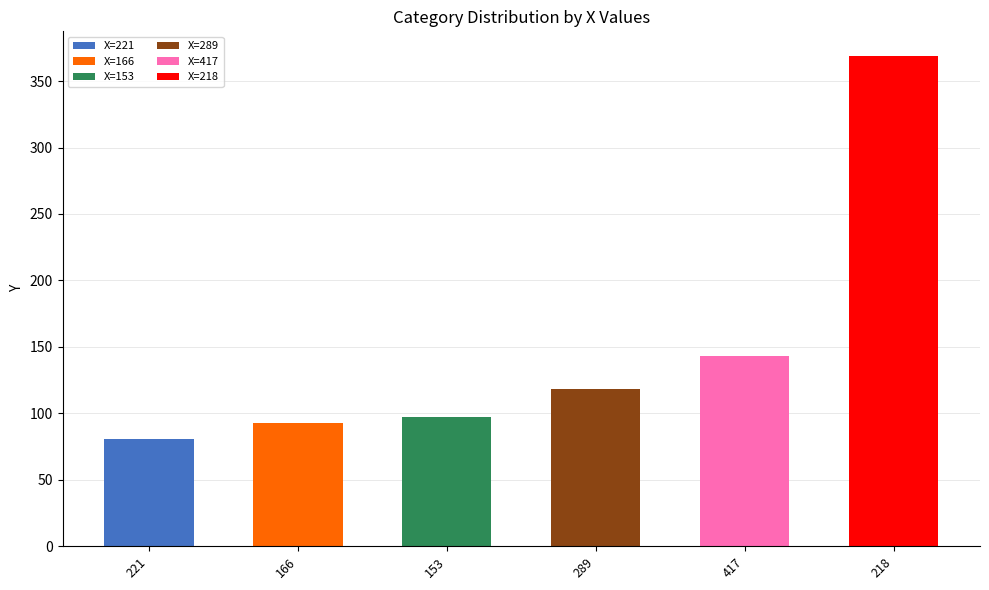

At which category does the chart reach its peak across all series?

218